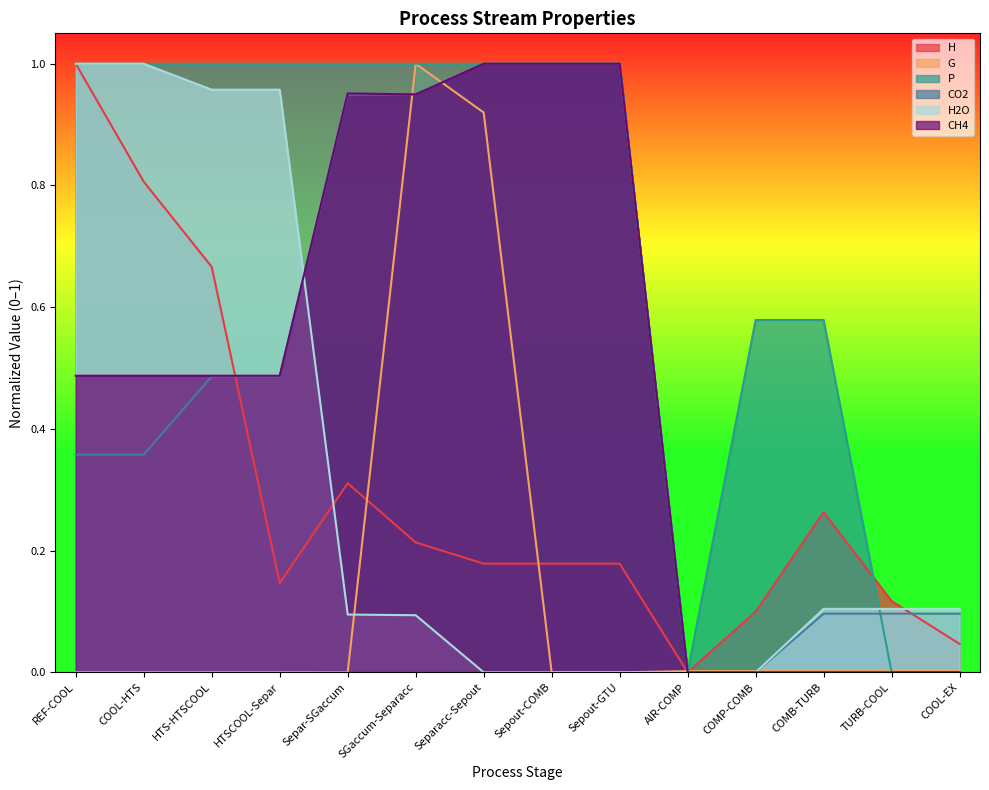

At which category does P reach its first local valley?

AIR-COMP